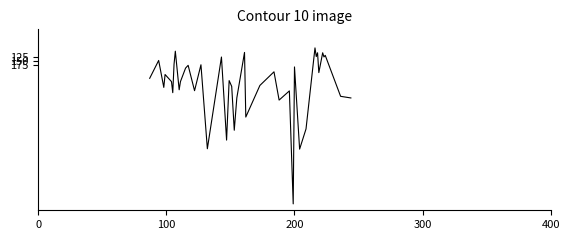

Count the number of values greater than 282.

20